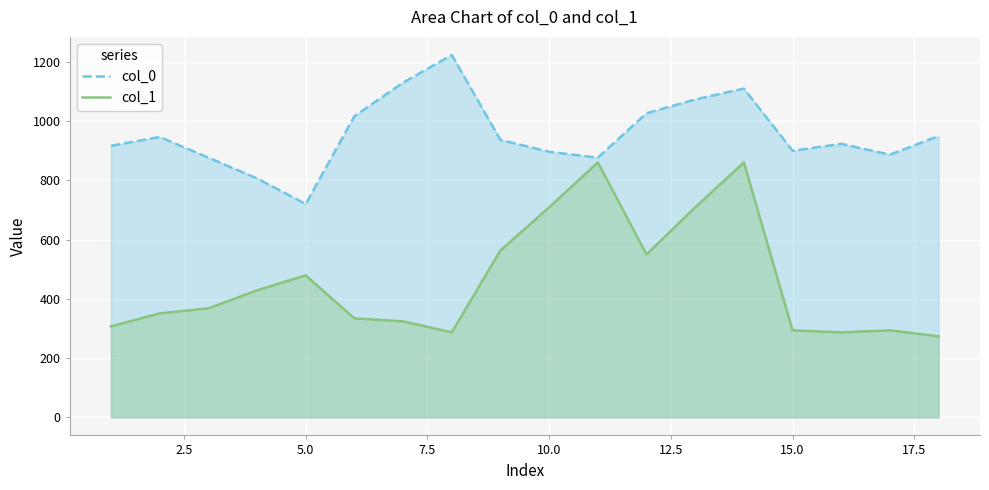

What is the sum of all col_0 values?

17216.7